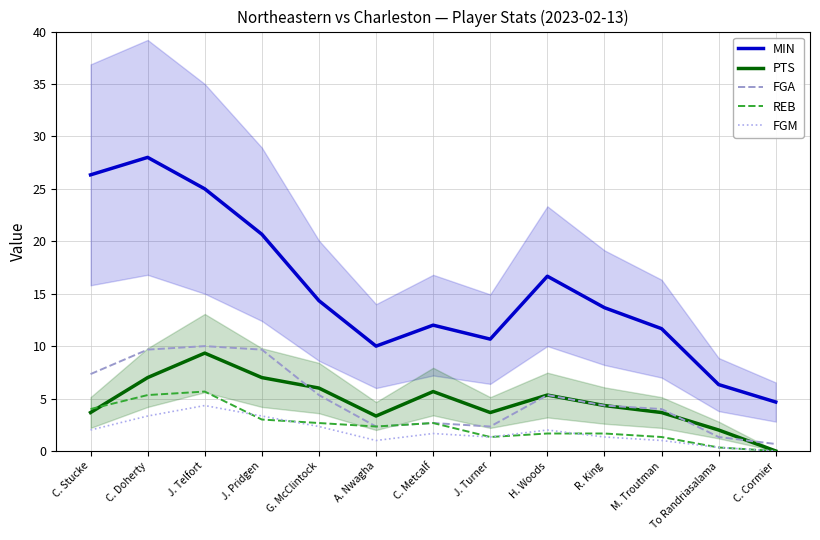

The value of REB at C. Metcalf is 2.7. True or false?

True